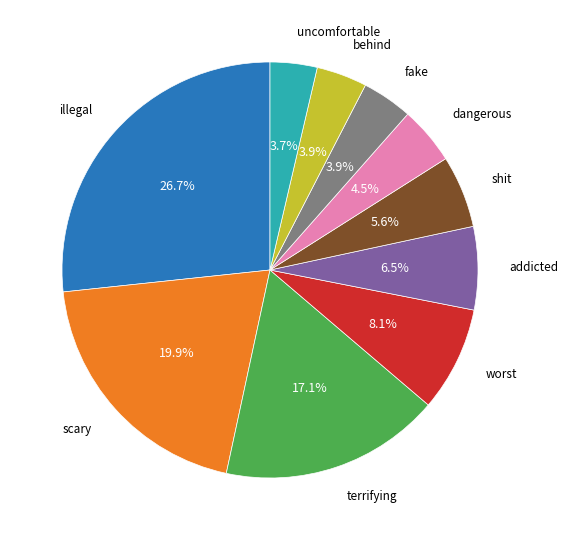

Count the number of slices in the pie.

10